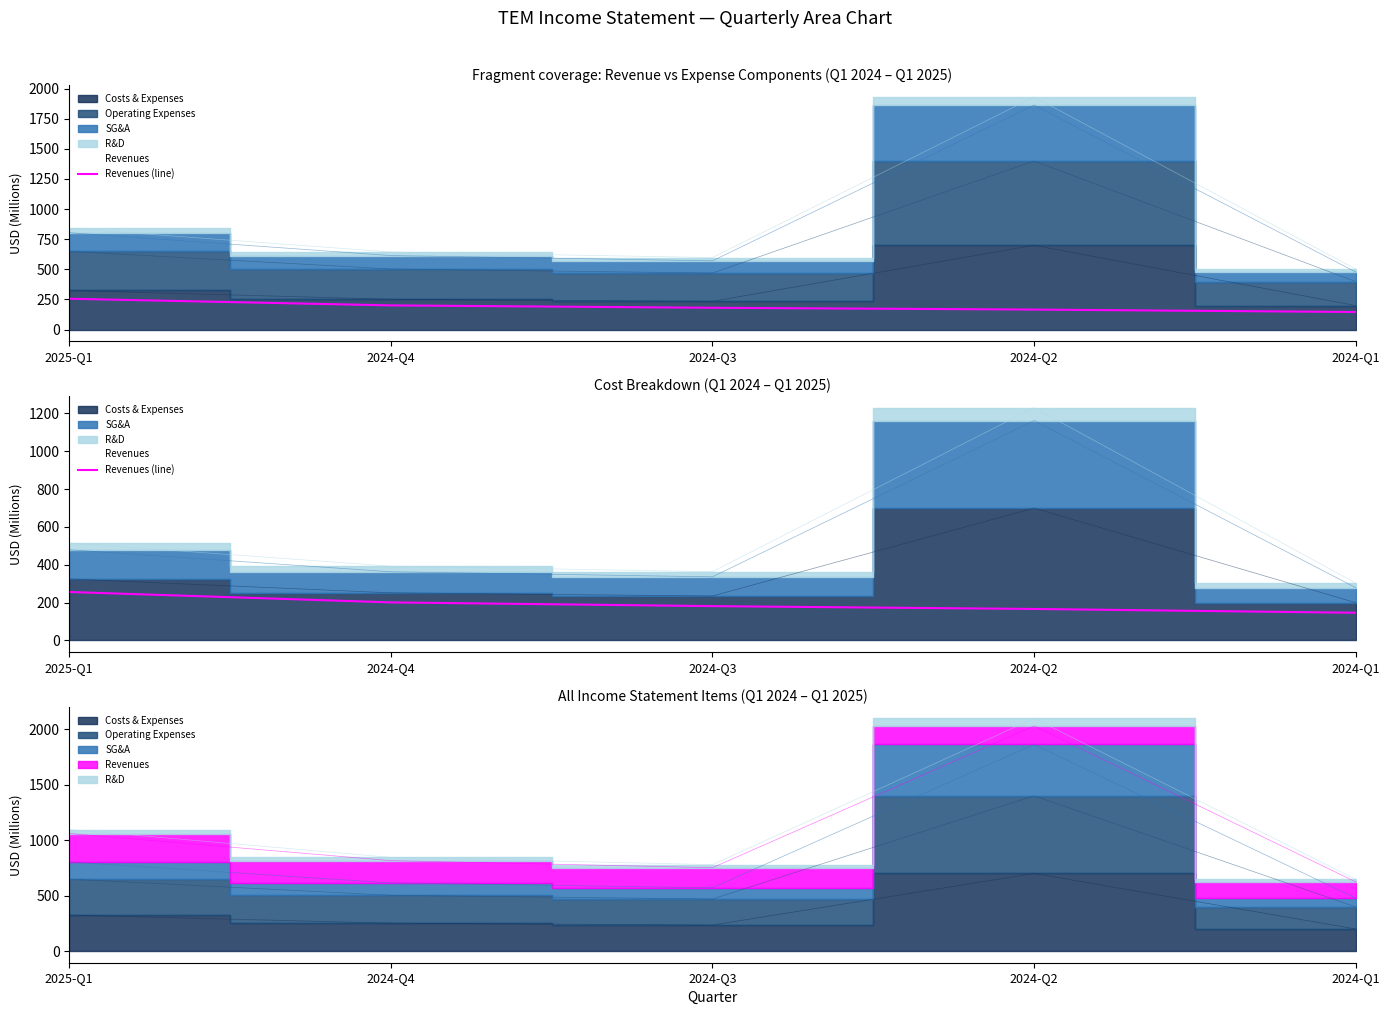

Reading right to left, what are all the values shown in this chart?

145.8	166.0	180.9	200.7	255.7